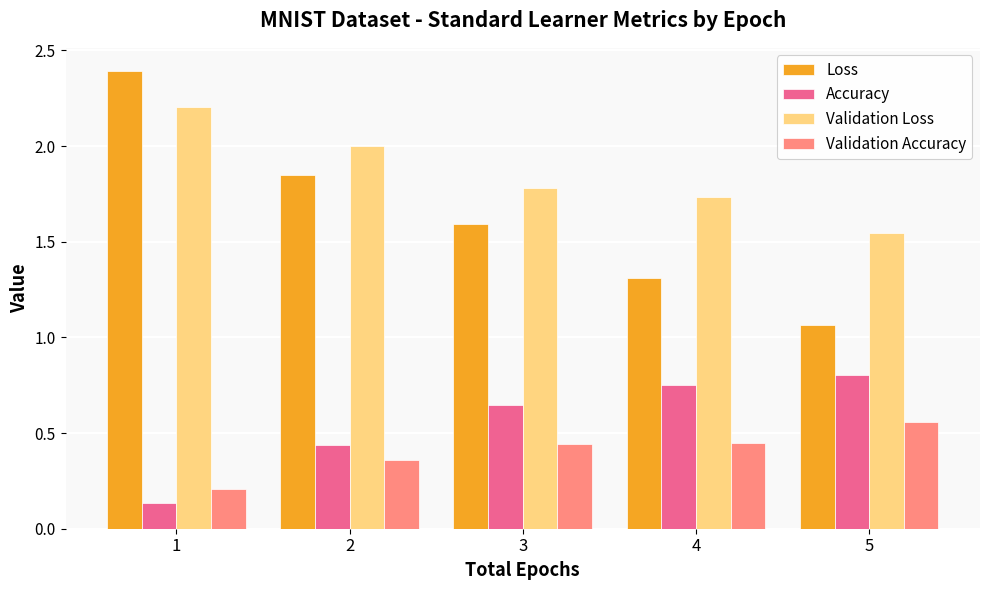

What is the spread (max minus min) of values at 2?

1.6